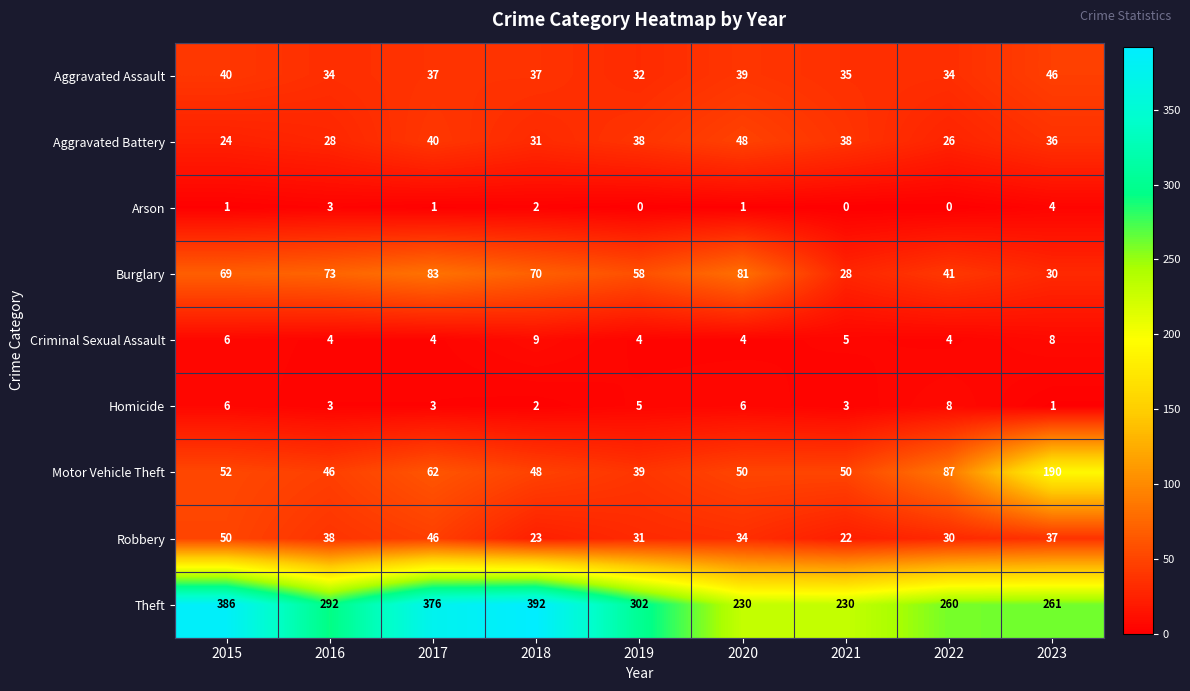

What is the difference between the highest and lowest values at 2020?

229